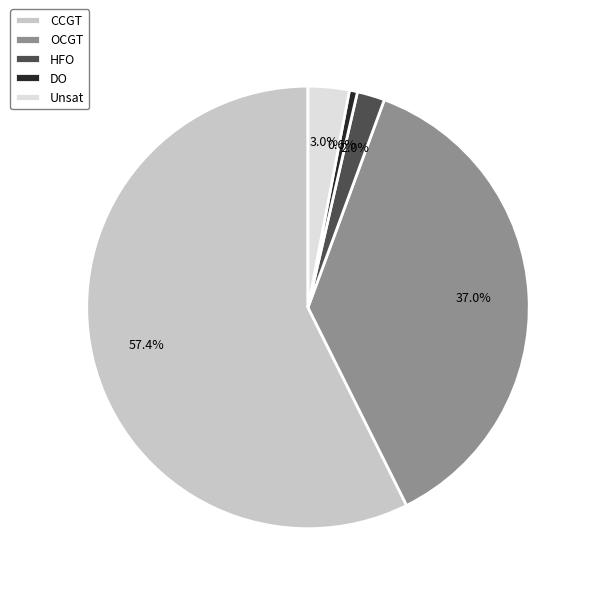

To the nearest percent, what is the difference between the largest and smallest slice percentages?

57%